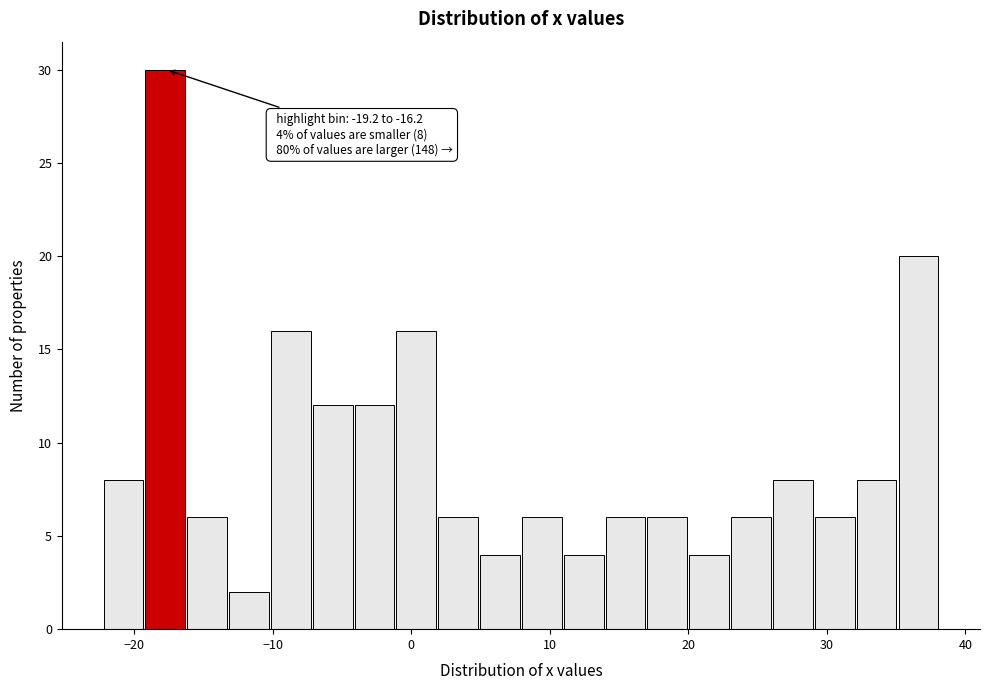

Read against the x-axis, roughly where is the centre of the tallest bar?

-18